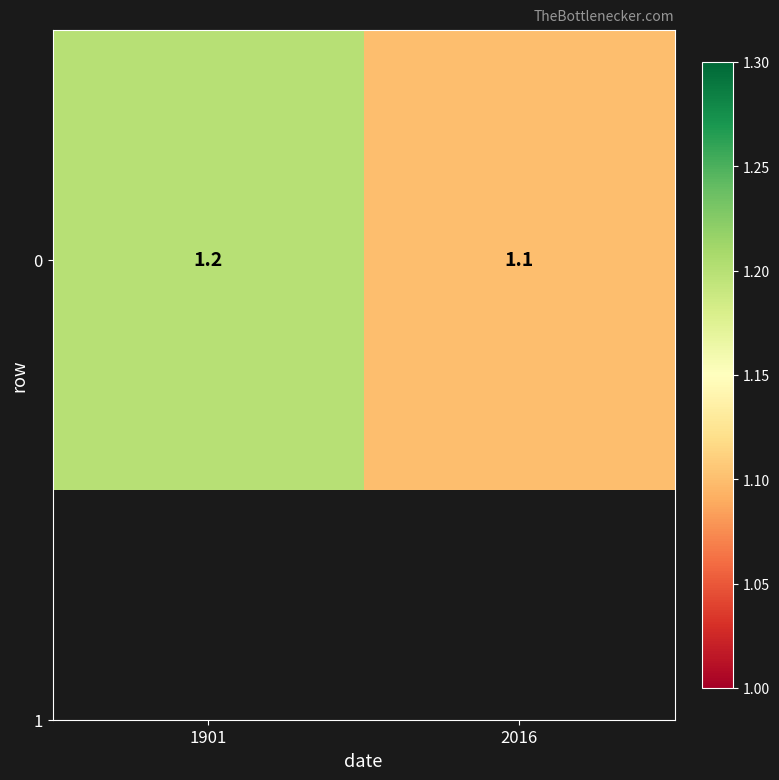

What is the sum of the values at 2016 and 1901?

2.3